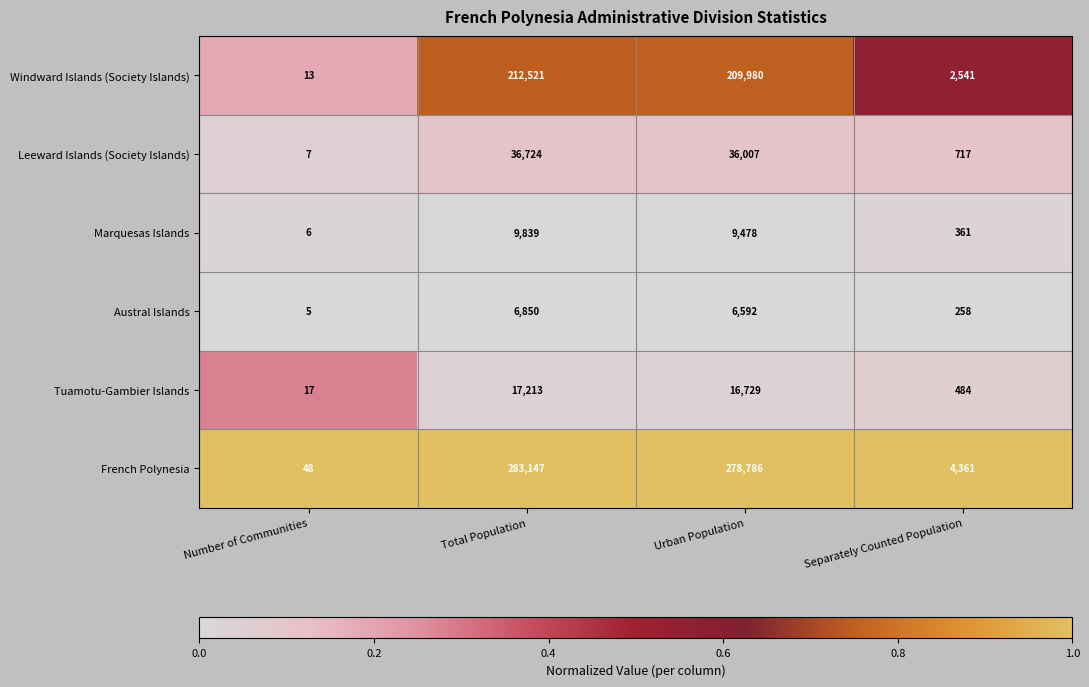

How many data points does each series have?

4